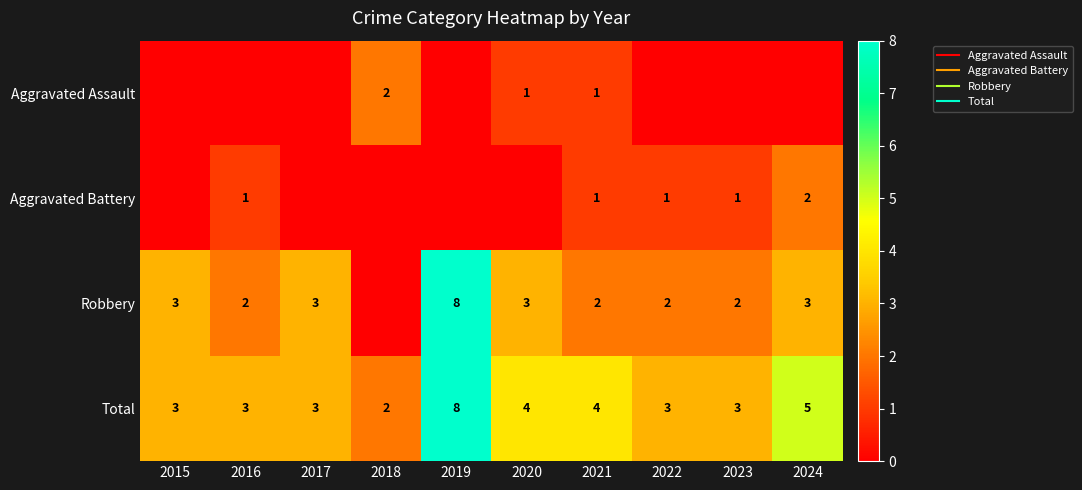

Which category has the highest value in the Total series?

2019